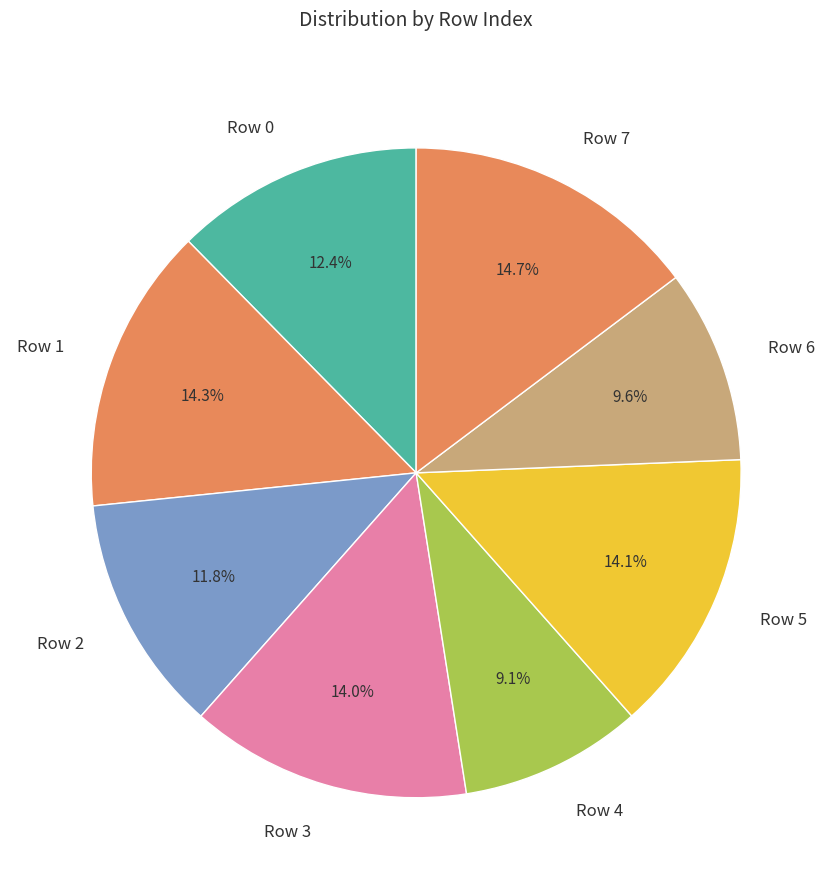

What percentage is the Row 3 slice, to the nearest percent?

14%